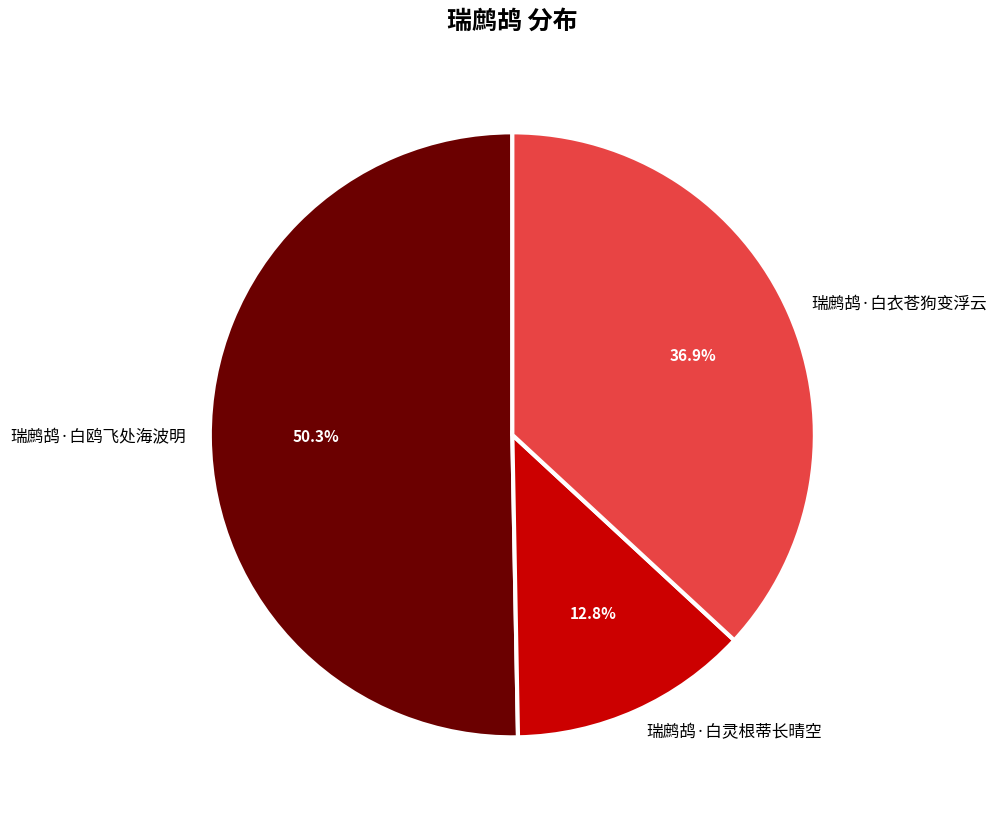

Which category has the biggest portion of the pie?

瑞鹧鸪·白鸥飞处海波明